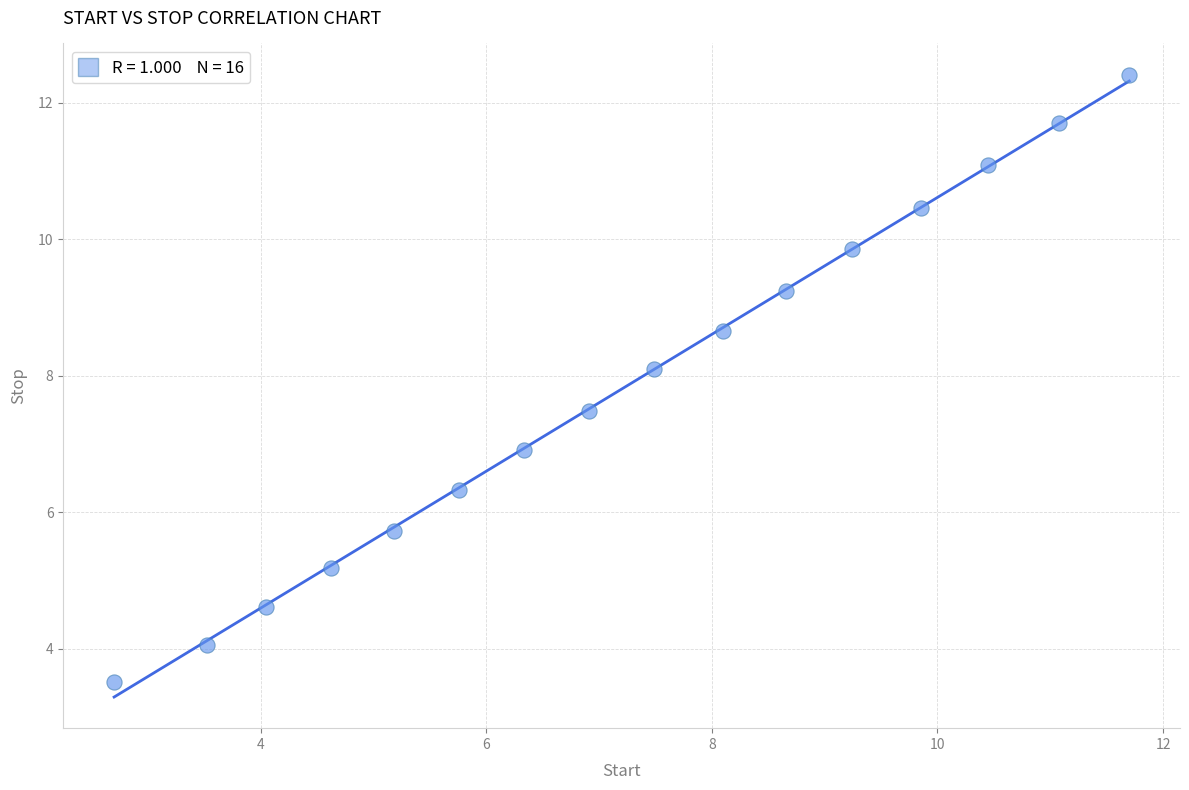

What is the range of Y values (max minus min)?

8.9